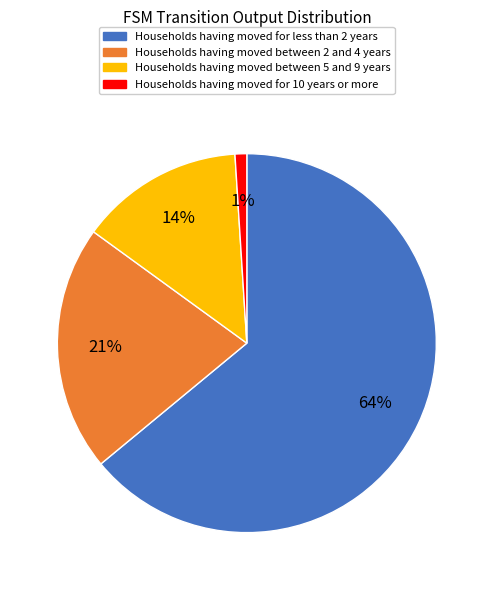

To the nearest percent, what is the difference between the largest and smallest slice percentages?

63%